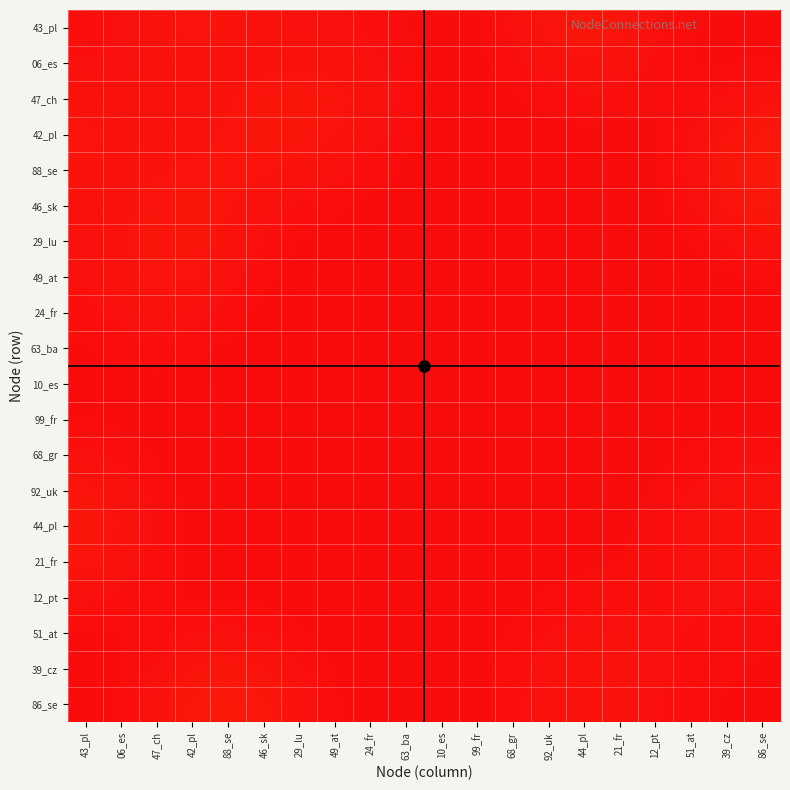

Reading left to right, extract all data points from this chart.

43_pl: 43_pl=8.9	06_es=14.3	47_ch=23.6	42_pl=29.3	88_se=26.3	46_sk=19.9	29_lu=16.7	49_at=15.0	24_fr=10.9	63_ba=5.5	10_es=2.8	99_fr=5.5	68_gr=15.6	92_uk=30.2	44_pl=37.7	21_fr=30.2	12_pt=15.7	51_at=5.6	39_cz=2.2	86_se=1.8
06_es: 43_pl=14.3	06_es=15.6	47_ch=19.7	42_pl=24.0	88_se=24.9	46_sk=24.5	29_lu=25.1	49_at=23.6	24_fr=16.8	63_ba=8.4	10_es=3.4	99_fr=4.0	68_gr=10.5	92_uk=20.3	44_pl=25.4	21_fr=20.4	12_pt=11.1	51_at=5.6	39_cz=5.5	86_se=7.1
47_ch: 43_pl=23.6	06_es=19.7	47_ch=17.9	42_pl=20.7	88_se=26.0	46_sk=31.2	29_lu=33.9	49_at=30.8	24_fr=21.2	63_ba=10.2	10_es=3.6	99_fr=2.2	68_gr=4.8	92_uk=9.2	44_pl=11.5	21_fr=9.5	12_pt=6.6	51_at=8.0	39_cz=14.7	86_se=21.3
42_pl: 43_pl=29.3	06_es=24.0	47_ch=20.7	42_pl=23.3	88_se=29.1	46_sk=33.5	29_lu=33.5	49_at=27.8	24_fr=17.9	63_ba=8.3	10_es=2.7	99_fr=1.0	68_gr=1.5	92_uk=2.8	44_pl=3.5	21_fr=3.5	12_pt=5.2	51_at=13.0	39_cz=28.0	86_se=41.5
88_se: 43_pl=26.3	06_es=24.9	47_ch=26.0	42_pl=29.1	88_se=30.4	46_sk=28.5	29_lu=23.7	49_at=17.1	24_fr=10.1	63_ba=4.5	10_es=1.4	99_fr=0.4	68_gr=0.3	92_uk=0.6	44_pl=0.8	21_fr=1.5	12_pt=5.0	51_at=15.8	39_cz=34.9	86_se=51.8
46_sk: 43_pl=19.9	06_es=24.5	47_ch=31.2	42_pl=33.5	88_se=28.5	46_sk=20.0	29_lu=12.6	49_at=7.4	24_fr=3.8	63_ba=1.6	10_es=0.5	99_fr=0.1	68_gr=0.0	92_uk=0.1	44_pl=0.2	21_fr=0.8	12_pt=3.8	51_at=12.6	39_cz=27.9	86_se=41.5
29_lu: 43_pl=16.7	06_es=25.1	47_ch=33.9	42_pl=33.5	88_se=23.7	46_sk=12.6	29_lu=5.6	49_at=2.4	24_fr=1.0	63_ba=0.4	10_es=0.1	99_fr=0.0	68_gr=0.0	92_uk=0.0	44_pl=0.1	21_fr=0.4	12_pt=1.9	51_at=6.5	39_cz=14.3	86_se=21.3
49_at: 43_pl=15.0	06_es=23.6	47_ch=30.8	42_pl=27.8	88_se=17.1	46_sk=7.4	29_lu=2.4	49_at=0.7	24_fr=0.2	63_ba=0.1	10_es=0.0	99_fr=0.0	68_gr=0.0	92_uk=0.0	44_pl=0.0	21_fr=0.1	12_pt=0.6	51_at=2.1	39_cz=4.7	86_se=7.0
24_fr: 43_pl=10.9	06_es=16.8	47_ch=21.2	42_pl=17.9	88_se=10.1	46_sk=3.8	29_lu=1.0	49_at=0.2	24_fr=0.0	63_ba=0.0	10_es=0.0	99_fr=0.0	68_gr=0.0	92_uk=0.0	44_pl=0.0	21_fr=0.0	12_pt=0.1	51_at=0.5	39_cz=1.0	86_se=1.5
63_ba: 43_pl=5.5	06_es=8.4	47_ch=10.2	42_pl=8.3	88_se=4.5	46_sk=1.6	29_lu=0.4	49_at=0.1	24_fr=0.0	63_ba=0.0	10_es=0.0	99_fr=0.0	68_gr=0.0	92_uk=0.0	44_pl=0.0	21_fr=0.0	12_pt=0.1	51_at=0.1	39_cz=0.2	86_se=0.3
10_es: 43_pl=2.8	06_es=3.4	47_ch=3.6	42_pl=2.7	88_se=1.4	46_sk=0.5	29_lu=0.1	49_at=0.0	24_fr=0.0	63_ba=0.0	10_es=0.0	99_fr=0.0	68_gr=0.0	92_uk=0.0	44_pl=0.0	21_fr=0.1	12_pt=0.2	51_at=0.5	39_cz=0.7	86_se=0.7
99_fr: 43_pl=5.5	06_es=4.0	47_ch=2.2	42_pl=1.0	88_se=0.4	46_sk=0.1	29_lu=0.0	49_at=0.0	24_fr=0.0	63_ba=0.0	10_es=0.0	99_fr=0.0	68_gr=0.0	92_uk=0.0	44_pl=0.1	21_fr=0.4	12_pt=1.2	51_at=2.3	39_cz=3.1	86_se=3.4
68_gr: 43_pl=15.6	06_es=10.5	47_ch=4.8	42_pl=1.5	88_se=0.3	46_sk=0.0	29_lu=0.0	49_at=0.0	24_fr=0.0	63_ba=0.0	10_es=0.0	99_fr=0.0	68_gr=0.0	92_uk=0.0	44_pl=0.3	21_fr=1.2	12_pt=3.5	51_at=7.0	39_cz=9.6	86_se=10.2
92_uk: 43_pl=30.2	06_es=20.3	47_ch=9.2	42_pl=2.8	88_se=0.6	46_sk=0.1	29_lu=0.0	49_at=0.0	24_fr=0.0	63_ba=0.0	10_es=0.0	99_fr=0.0	68_gr=0.0	92_uk=0.1	44_pl=0.6	21_fr=2.4	12_pt=7.0	51_at=13.8	39_cz=18.8	86_se=20.0
44_pl: 43_pl=37.7	06_es=25.4	47_ch=11.5	42_pl=3.5	88_se=0.8	46_sk=0.2	29_lu=0.1	49_at=0.0	24_fr=0.0	63_ba=0.0	10_es=0.0	99_fr=0.1	68_gr=0.3	92_uk=0.6	44_pl=1.3	21_fr=3.7	12_pt=9.6	51_at=18.2	39_cz=24.2	86_se=25.4
21_fr: 43_pl=30.2	06_es=20.4	47_ch=9.5	42_pl=3.5	88_se=1.5	46_sk=0.8	29_lu=0.4	49_at=0.1	24_fr=0.0	63_ba=0.0	10_es=0.1	99_fr=0.4	68_gr=1.2	92_uk=2.4	44_pl=3.7	21_fr=5.9	12_pt=10.7	51_at=17.4	39_cz=21.5	86_se=21.8
12_pt: 43_pl=15.7	06_es=11.1	47_ch=6.6	42_pl=5.2	88_se=5.0	46_sk=3.8	29_lu=1.9	49_at=0.6	24_fr=0.1	63_ba=0.1	10_es=0.2	99_fr=1.2	68_gr=3.5	92_uk=7.0	44_pl=9.6	21_fr=10.7	12_pt=12.4	51_at=14.9	39_cz=15.4	86_se=13.9
51_at: 43_pl=5.6	06_es=5.6	47_ch=8.0	42_pl=13.0	88_se=15.8	46_sk=12.6	29_lu=6.5	49_at=2.1	24_fr=0.5	63_ba=0.1	10_es=0.5	99_fr=2.3	68_gr=7.0	92_uk=13.8	44_pl=18.2	21_fr=17.4	12_pt=14.9	51_at=13.1	39_cz=10.7	86_se=8.1
39_cz: 43_pl=2.2	06_es=5.5	47_ch=14.7	42_pl=28.0	88_se=34.9	46_sk=27.9	29_lu=14.3	49_at=4.7	24_fr=1.0	63_ba=0.2	10_es=0.7	99_fr=3.1	68_gr=9.6	92_uk=18.8	44_pl=24.2	21_fr=21.5	12_pt=15.4	51_at=10.7	39_cz=7.1	86_se=4.6
86_se: 43_pl=1.8	06_es=7.1	47_ch=21.3	42_pl=41.5	88_se=51.8	46_sk=41.5	29_lu=21.3	49_at=7.0	24_fr=1.5	63_ba=0.3	10_es=0.7	99_fr=3.4	68_gr=10.2	92_uk=20.0	44_pl=25.4	21_fr=21.8	12_pt=13.9	51_at=8.1	39_cz=4.6	86_se=2.7